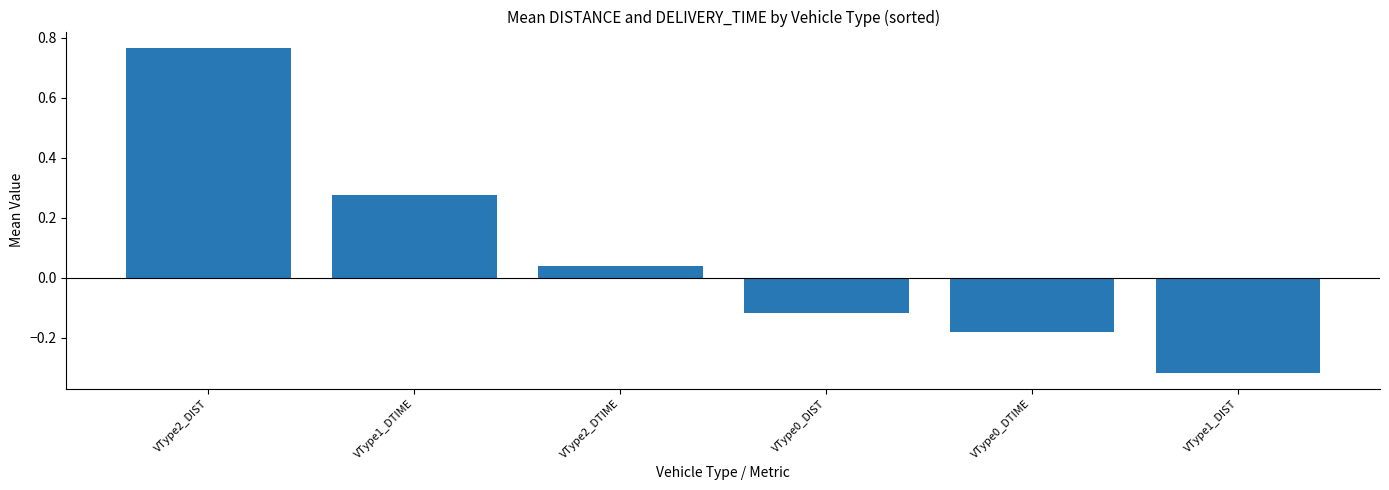

At which category does the chart reach its peak across all series?

VType2_DIST